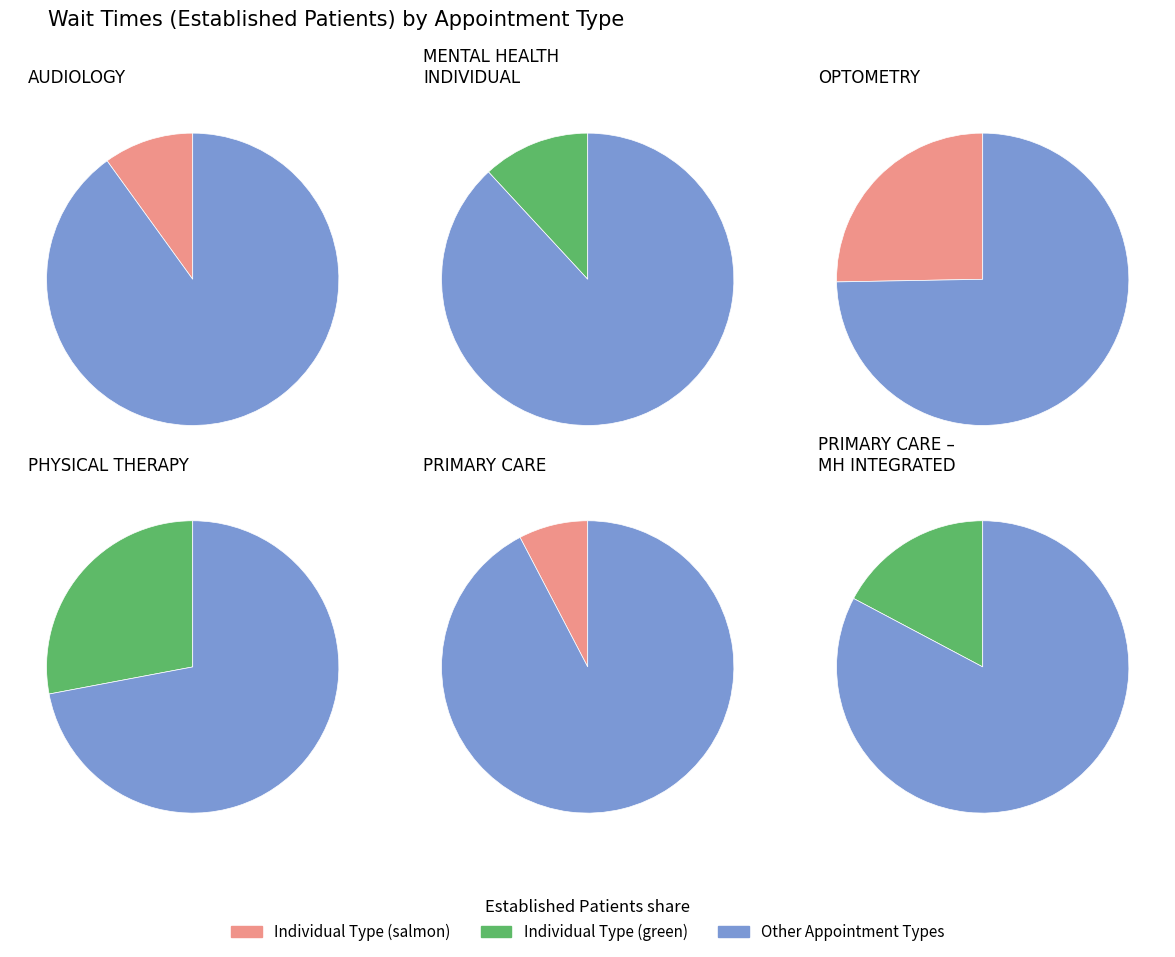

To the nearest percent, what is the difference between the largest and smallest slice percentages?

20%